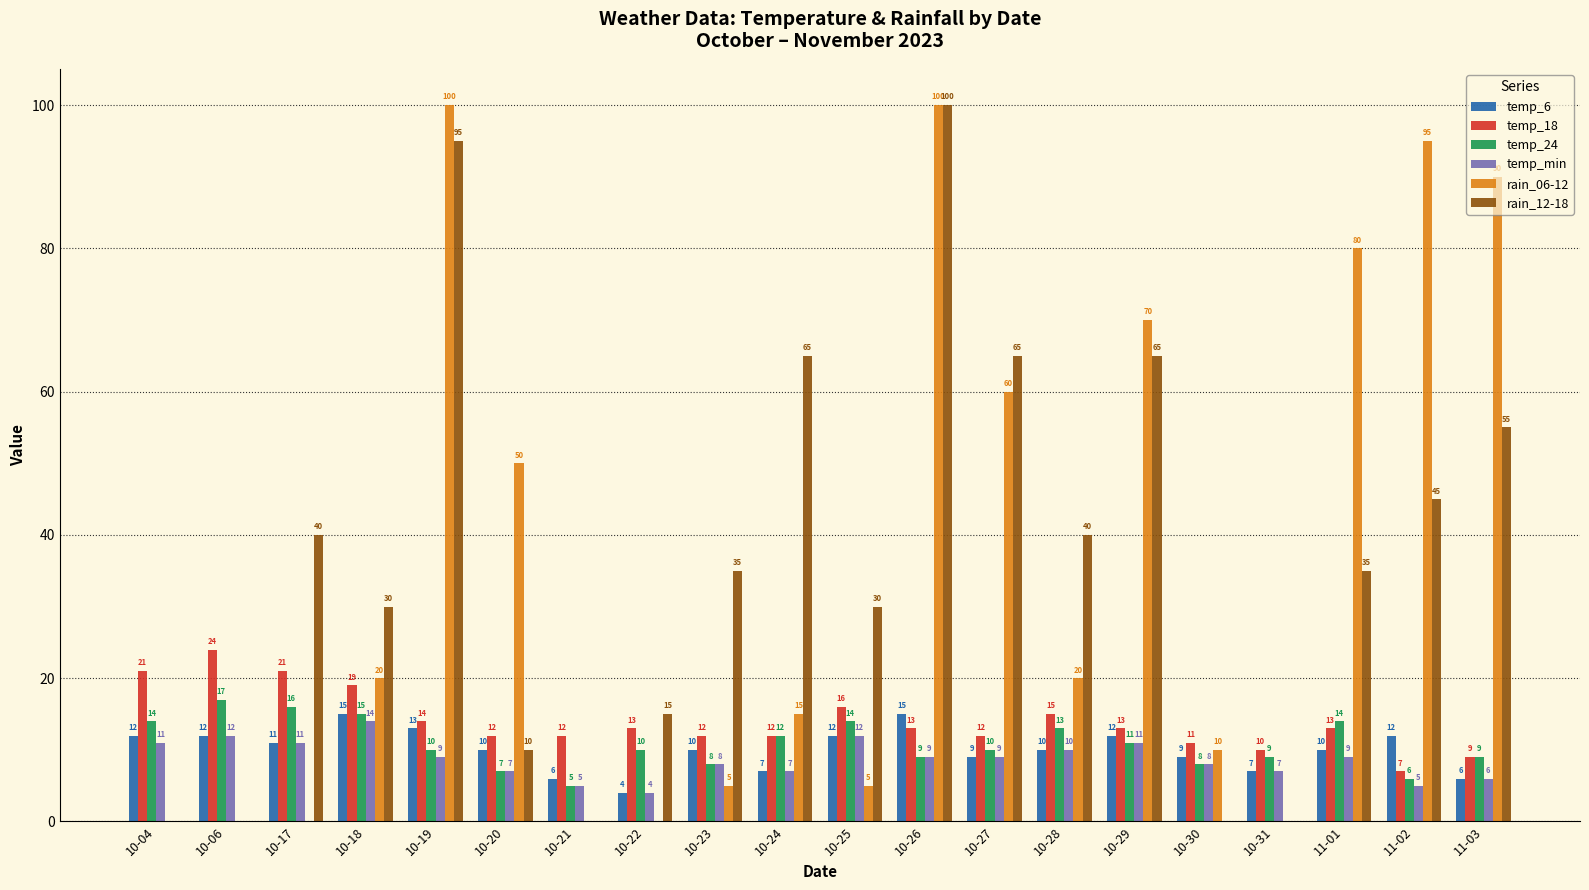

The value of temp_24 at 10-24 is 21. True or false?

False